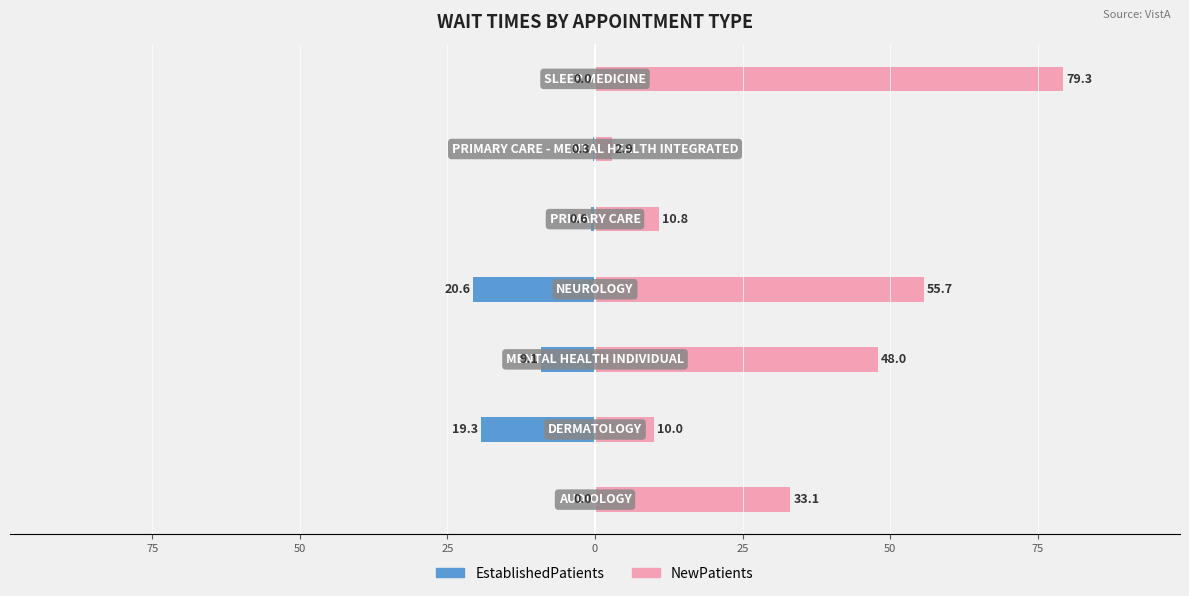

What is the difference between the maximum and minimum values in the NewPatients series?

76.4